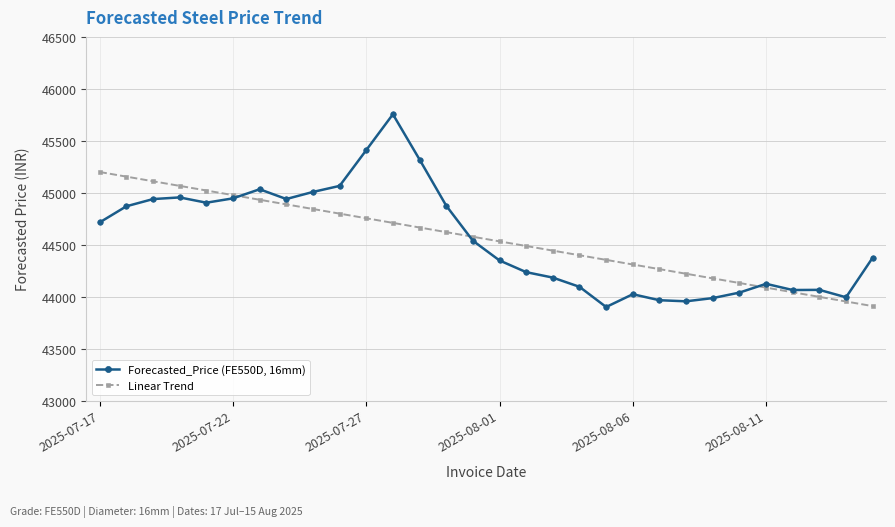

Rank the series by their maximum value, from lowest to highest.

Linear Trend, Forecasted_Price (FE550D, 16mm)